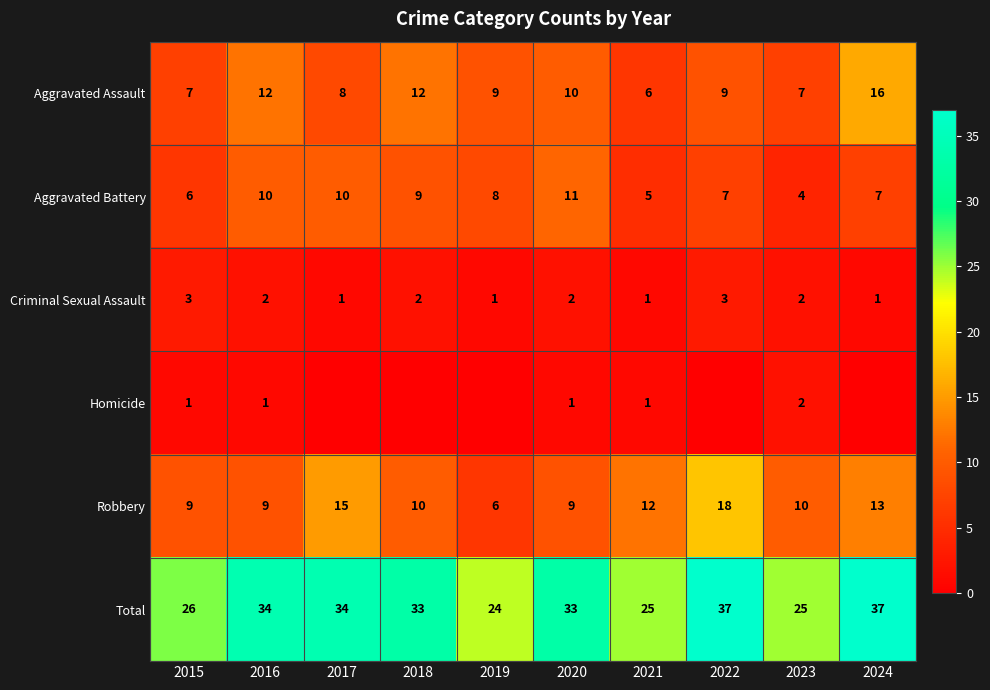

Is it true that Aggravated Assault equals 6 at 2024?

False